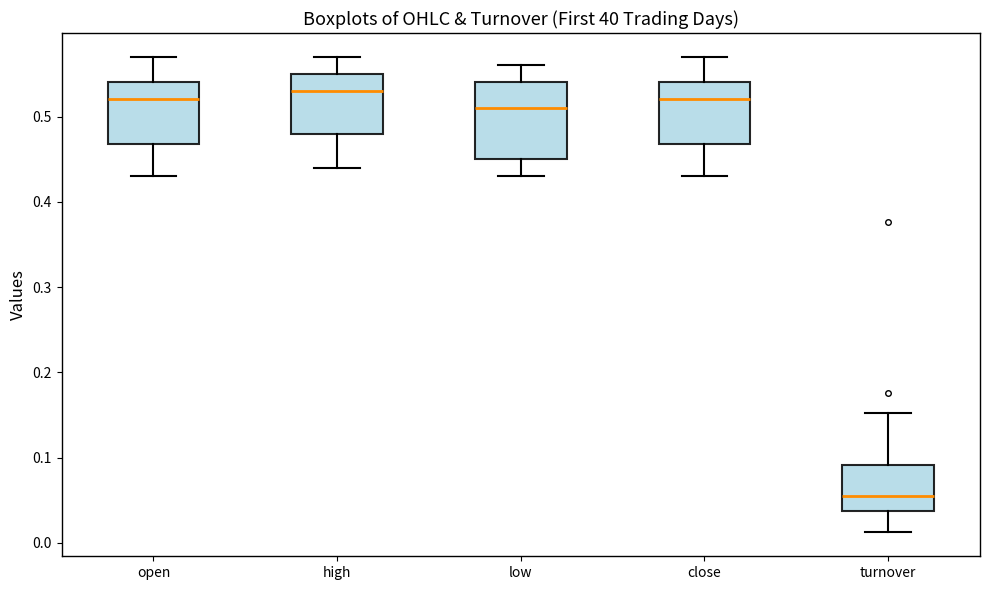

Which box's median line is the lowest?

turnover